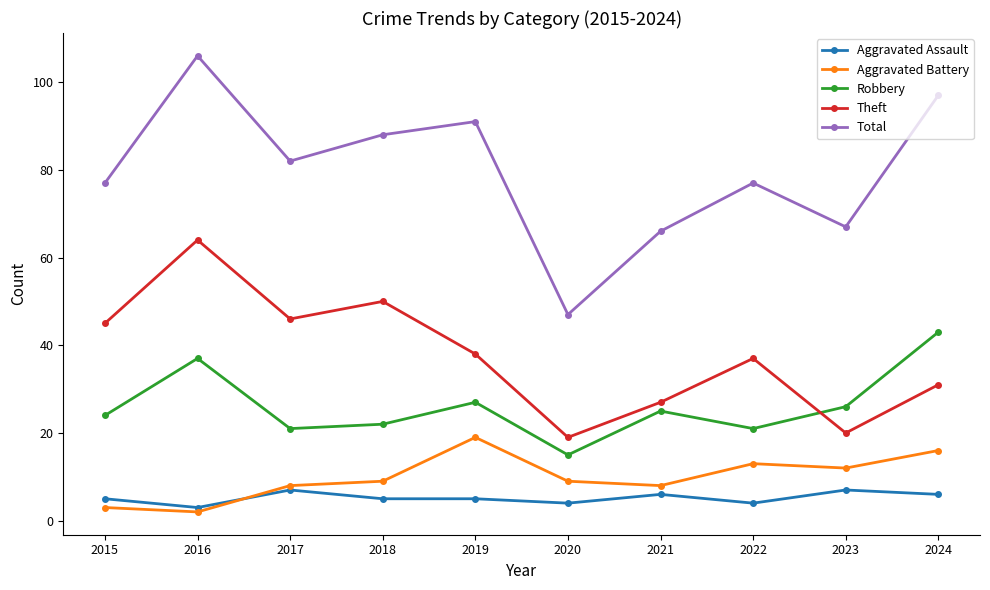

At which category does Theft reach its first local peak?

2016